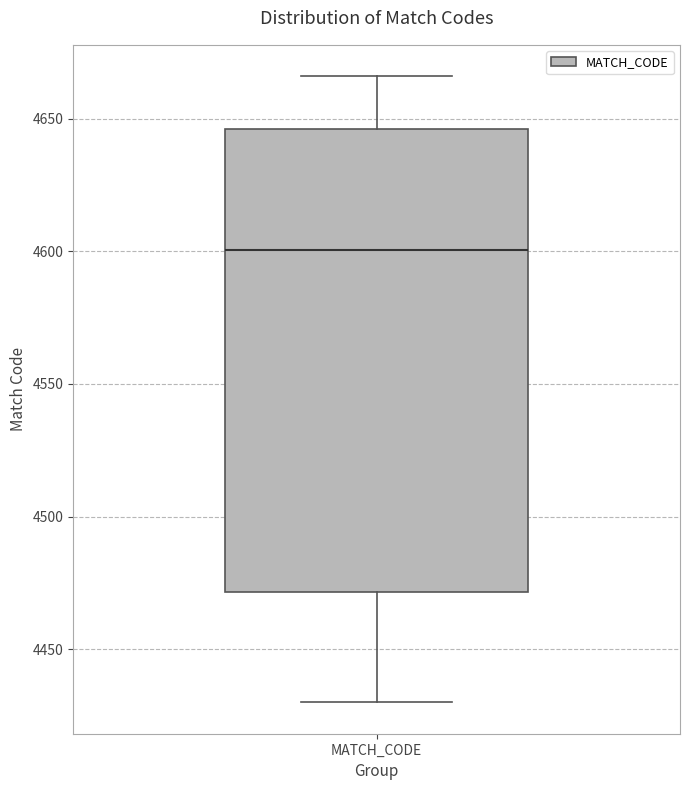

Read this box plot against the y-axis: the position of the median line, the range covered by the box, and the ends of both whiskers. The values are not printed on the chart, so give them approximately, as read against the axis.

median 4600, box 4470 to 4645, whiskers 4430 to 4665